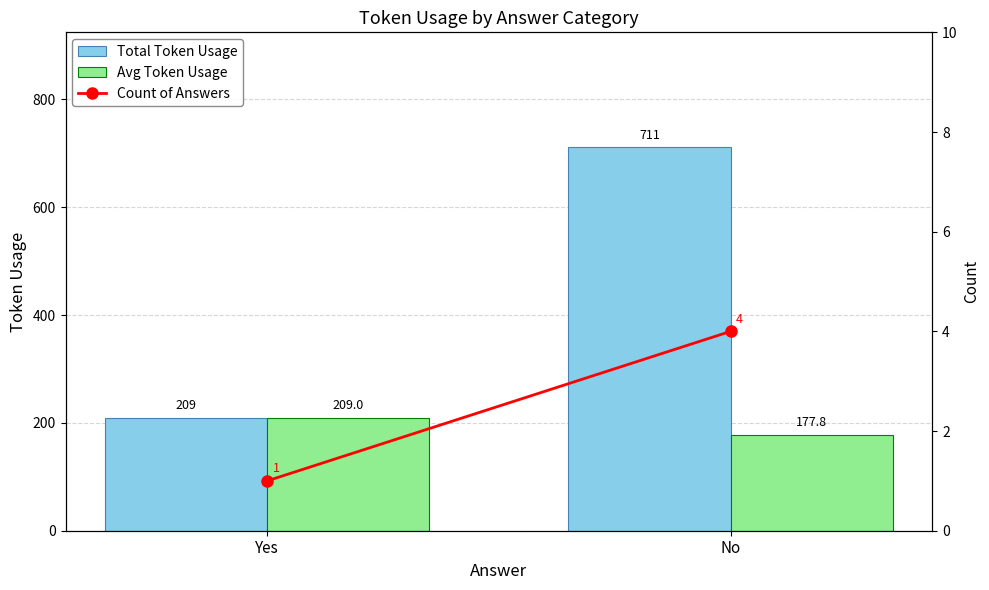

What is the label of the 2nd bar from the right?

Yes